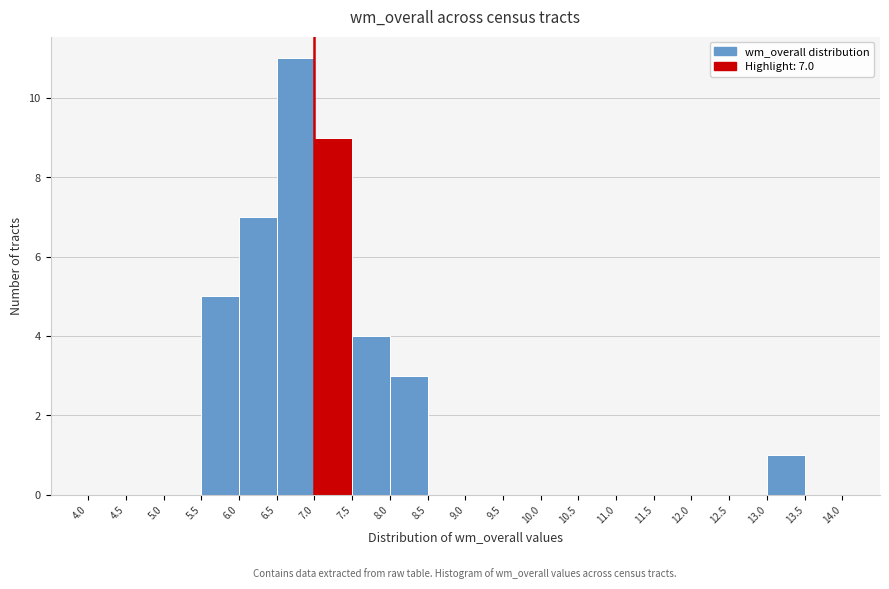

Over which range of the x-axis is the bar tallest?

6.5 to 7.0